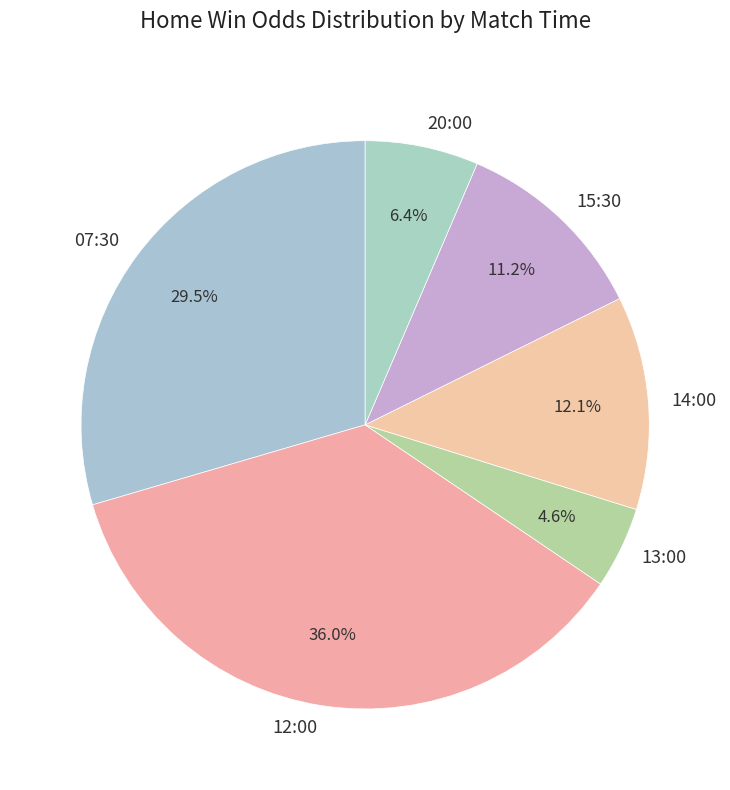

Rank the categories by value from highest to lowest.

12:00, 07:30, 14:00, 15:30, 20:00, 13:00